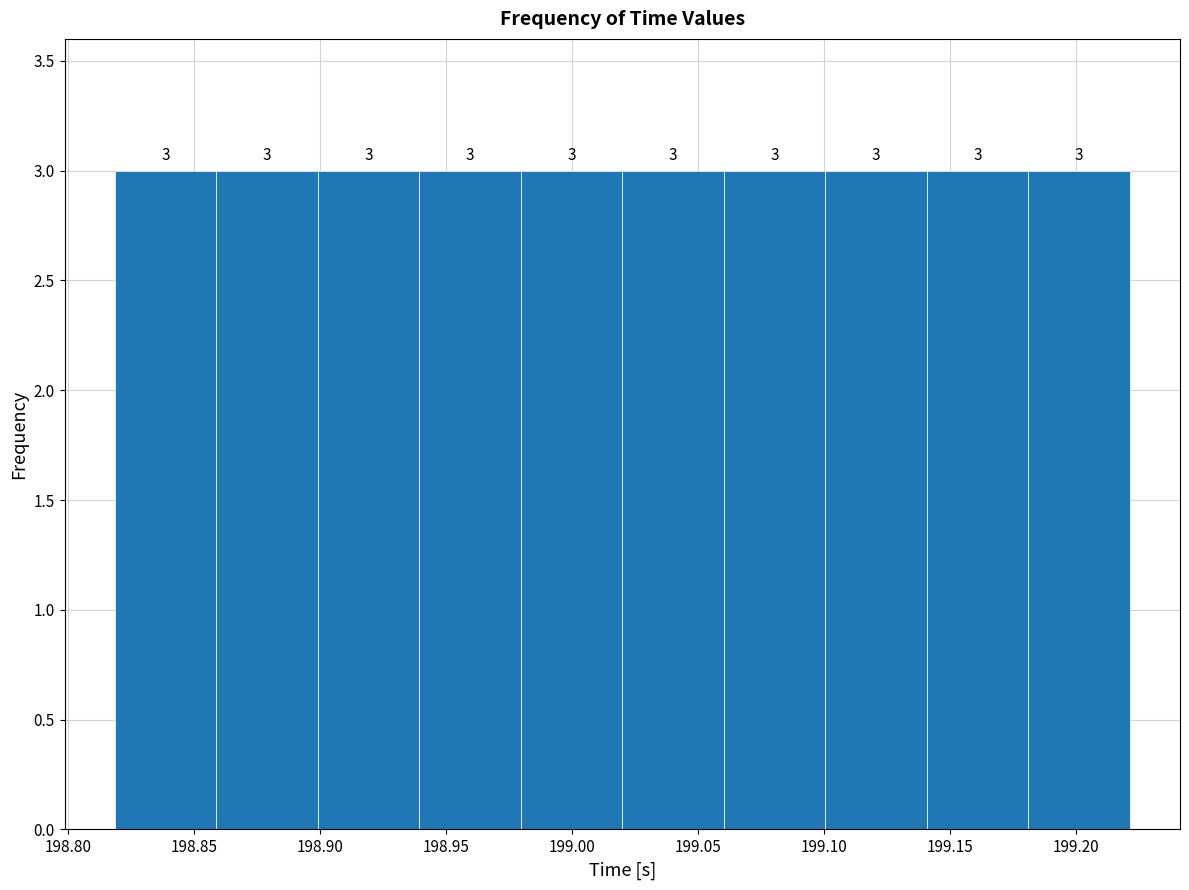

How tall is the bar that spans 198.94 to 198.98 on the x-axis? The bar edges are not printed on the chart, so give them approximately, as read against the axis.

3